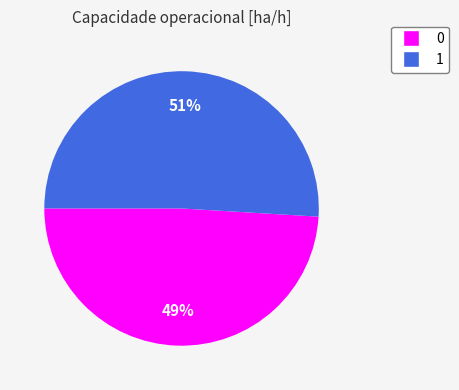

How many slices are in this pie chart?

2